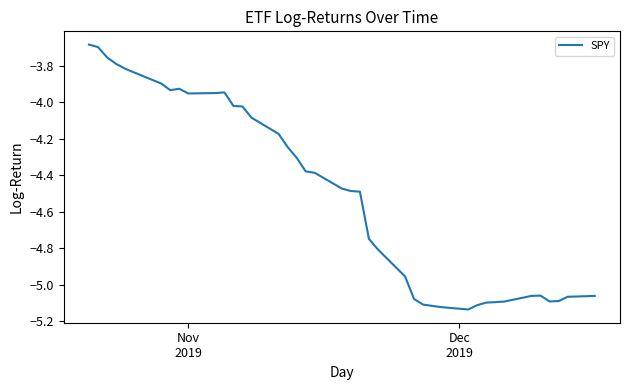

What is the greatest value displayed?

-3.7